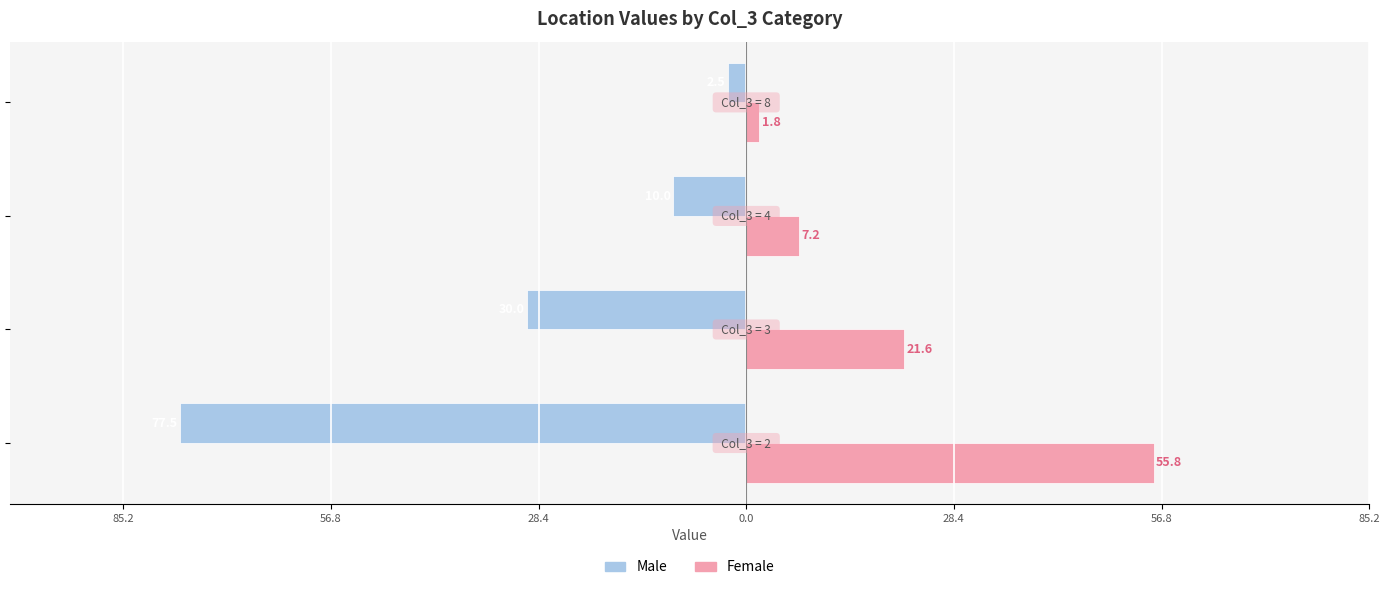

What are all the series names shown in the legend?

Male, Female